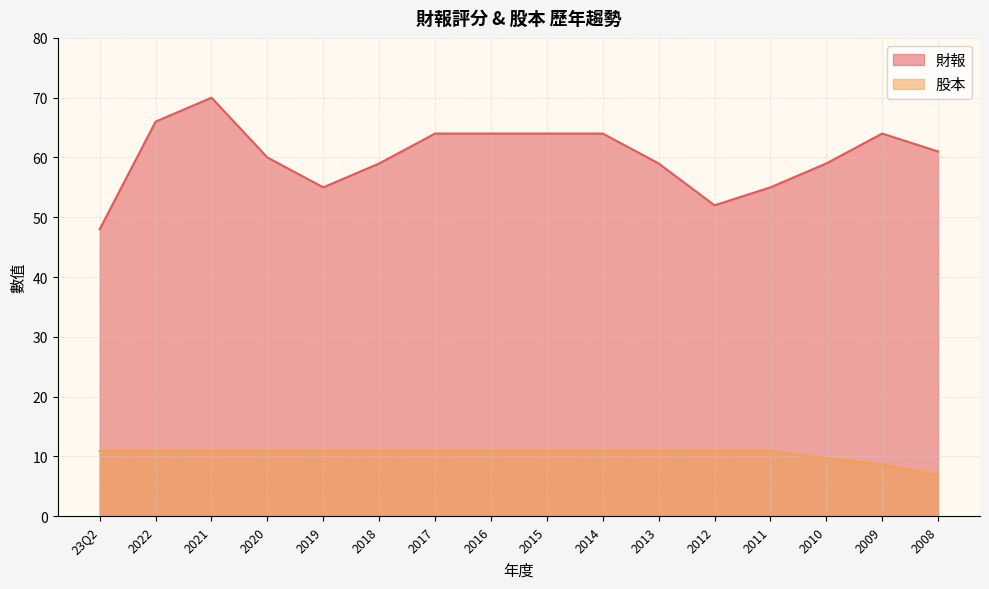

List the series in order of their peak value, highest first.

財報, 股本